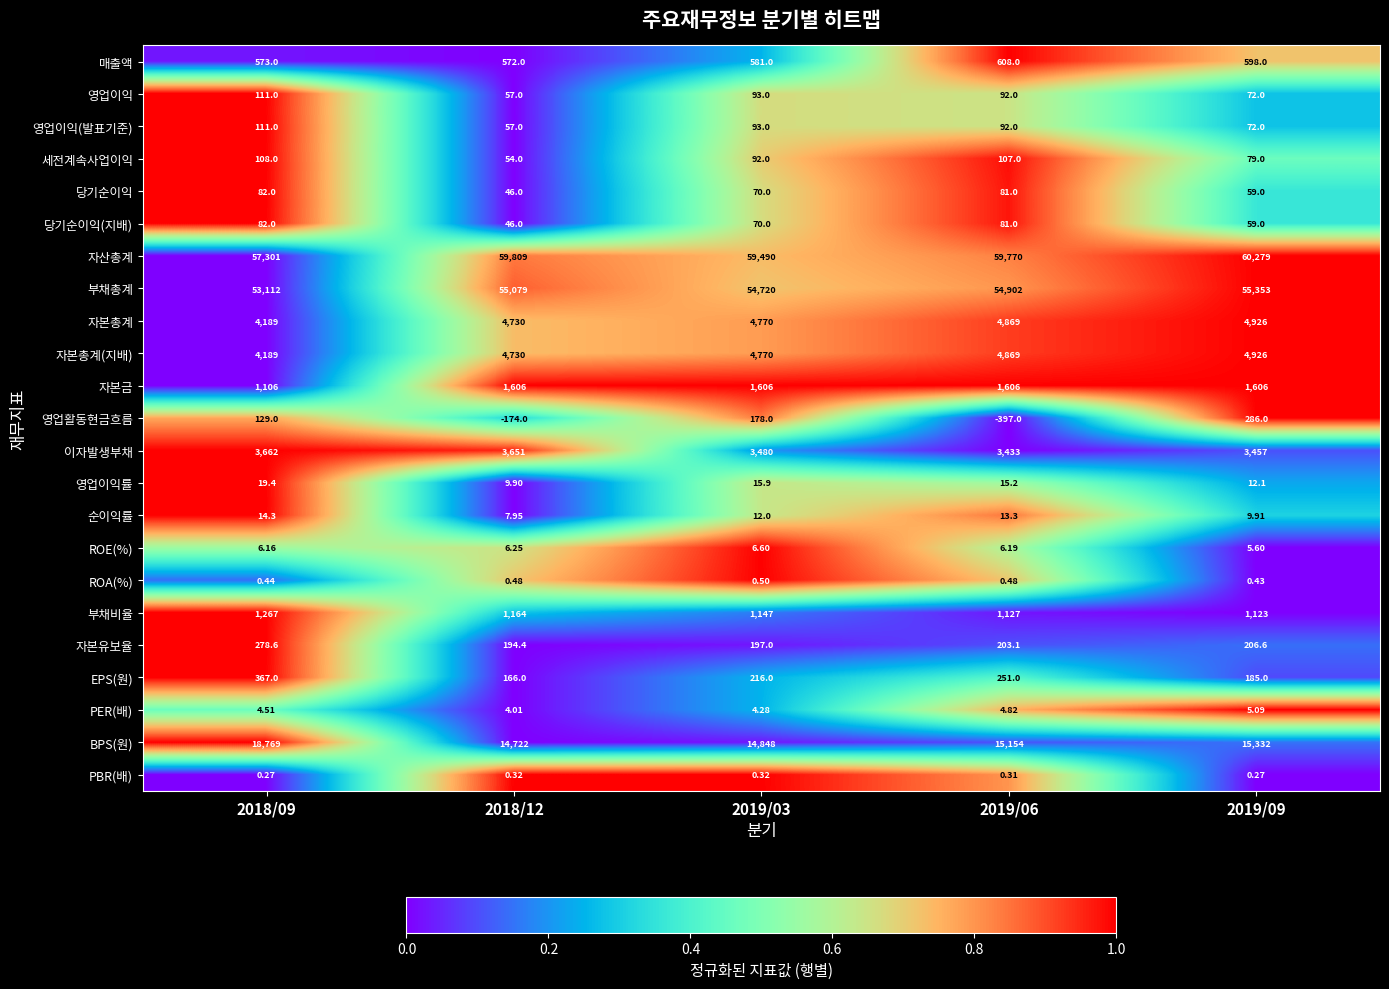

Which series changed the most between 2018/12 and 2019/06?

BPS(원)